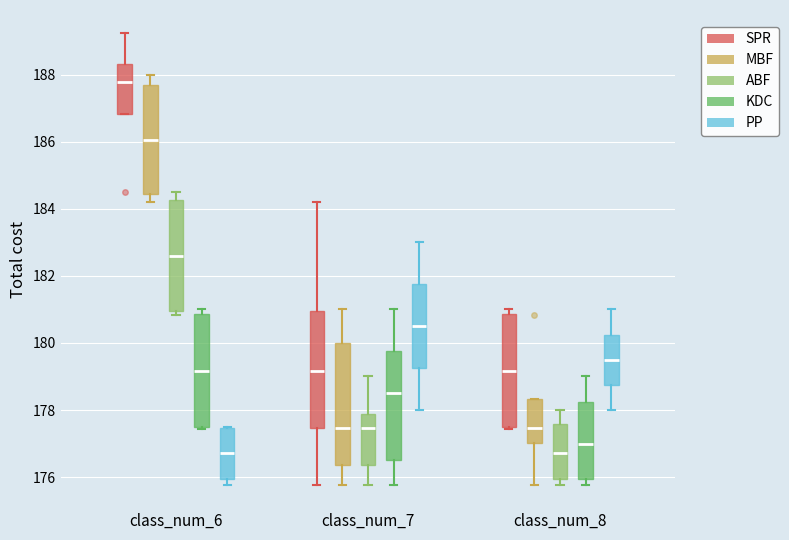

Which box's median line is the highest?

class_num_6 (SPR)